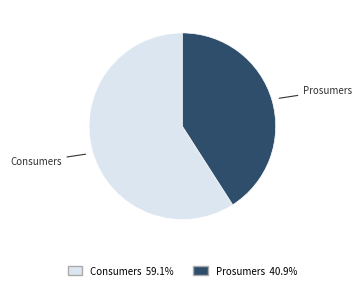

Is the sum of Consumers and Prosumers greater than half?

Yes